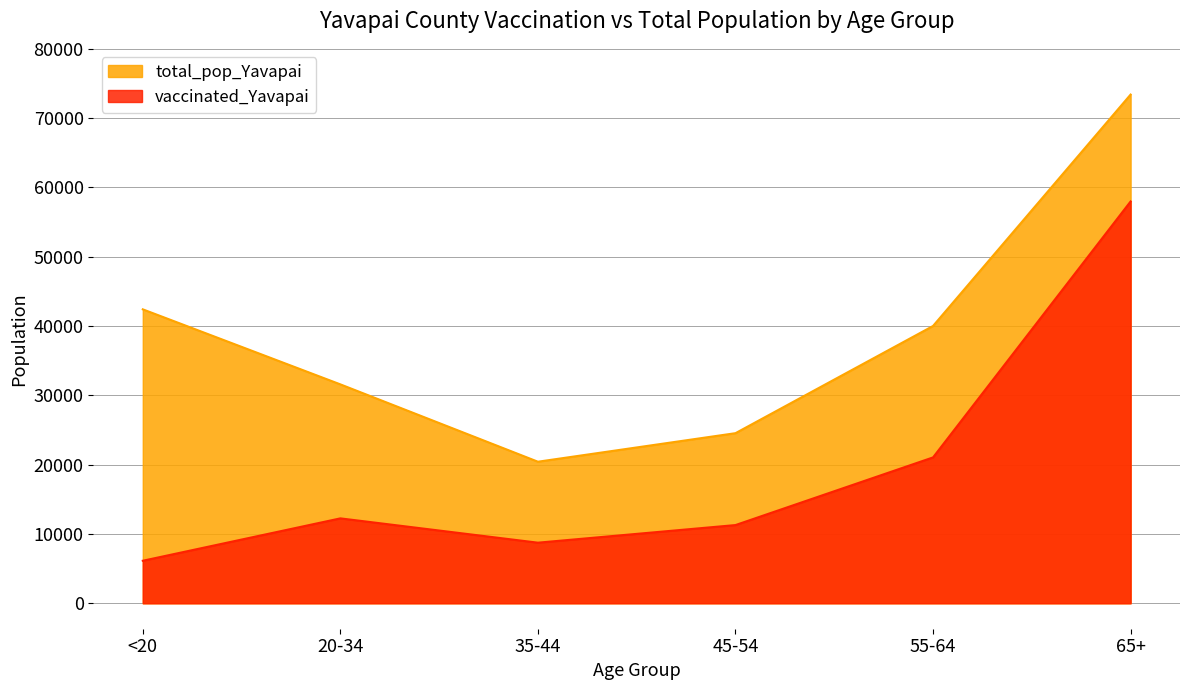

How many interior local valleys does the vaccinated_Yavapai series have?

1